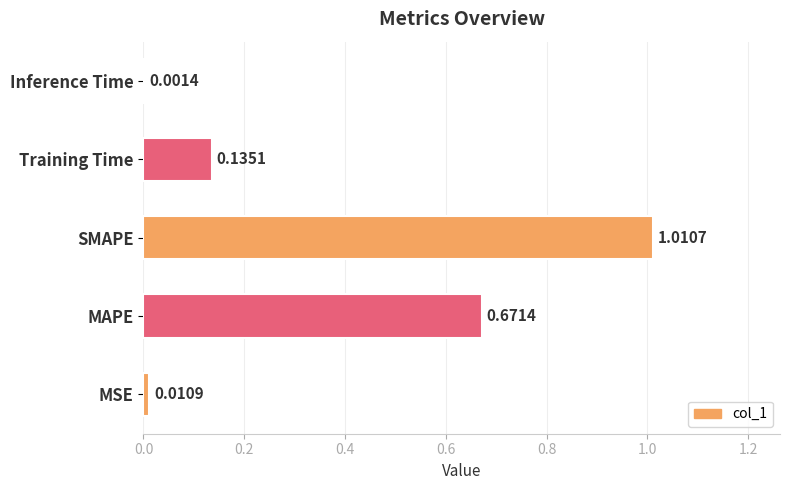

At which label is the value closest to 0?

Inference Time